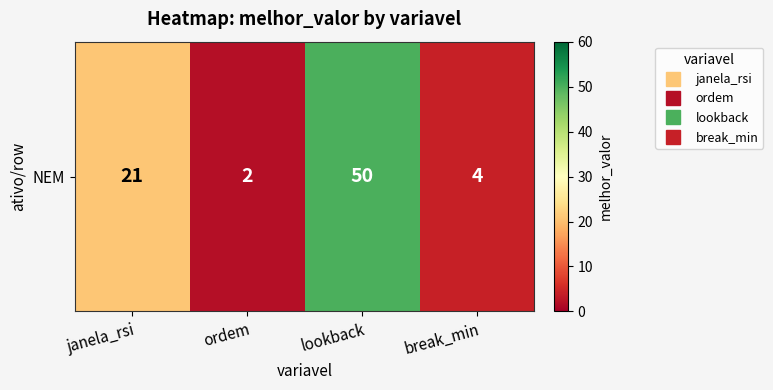

Reading left to right, what are all the values shown in this chart?

21	2	50	4